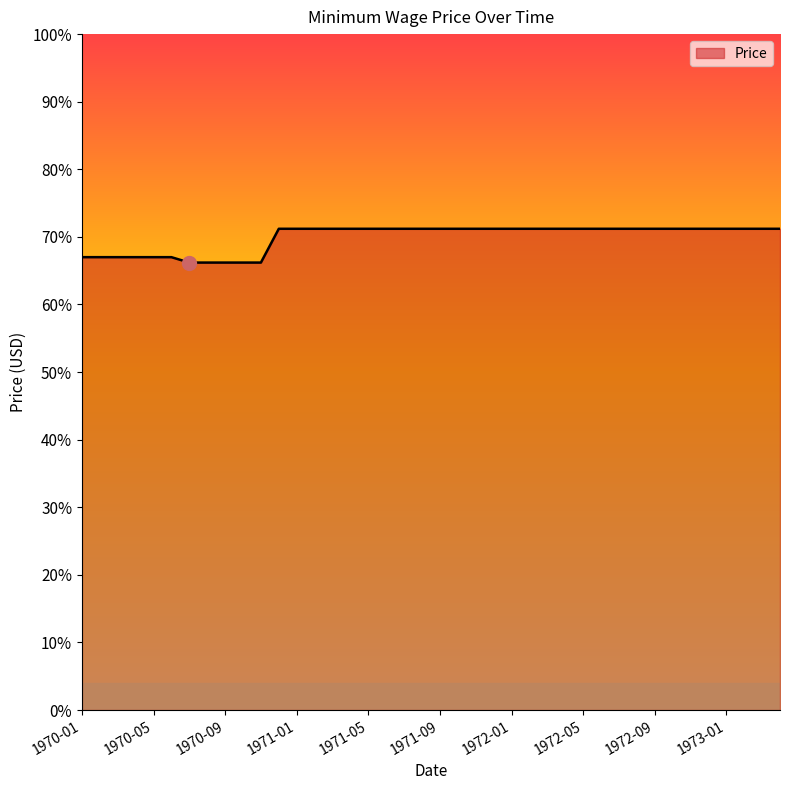

List the labels in order of value, smallest first.

1970-07, 1970-08, 1970-09, 1970-10, 1970-11, 1970-01, 1970-02, 1970-03, 1970-04, 1970-05, 1970-06, 1970-12, 1971-01, 1971-02, 1971-03, 1971-04, 1971-05, 1971-06, 1971-07, 1971-08, 1971-09, 1971-10, 1971-11, 1971-12, 1972-01, 1972-02, 1972-03, 1972-04, 1972-05, 1972-06, 1972-07, 1972-08, 1972-09, 1972-10, 1972-11, 1972-12, 1973-01, 1973-02, 1973-03, 1973-04